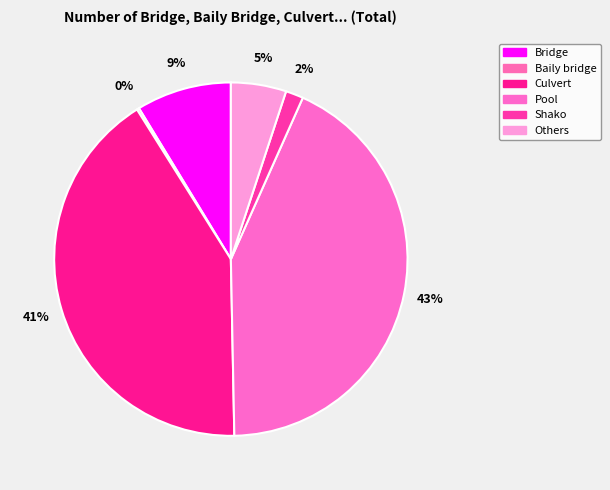

What is the change in value from Bridge to Pool?

+1146